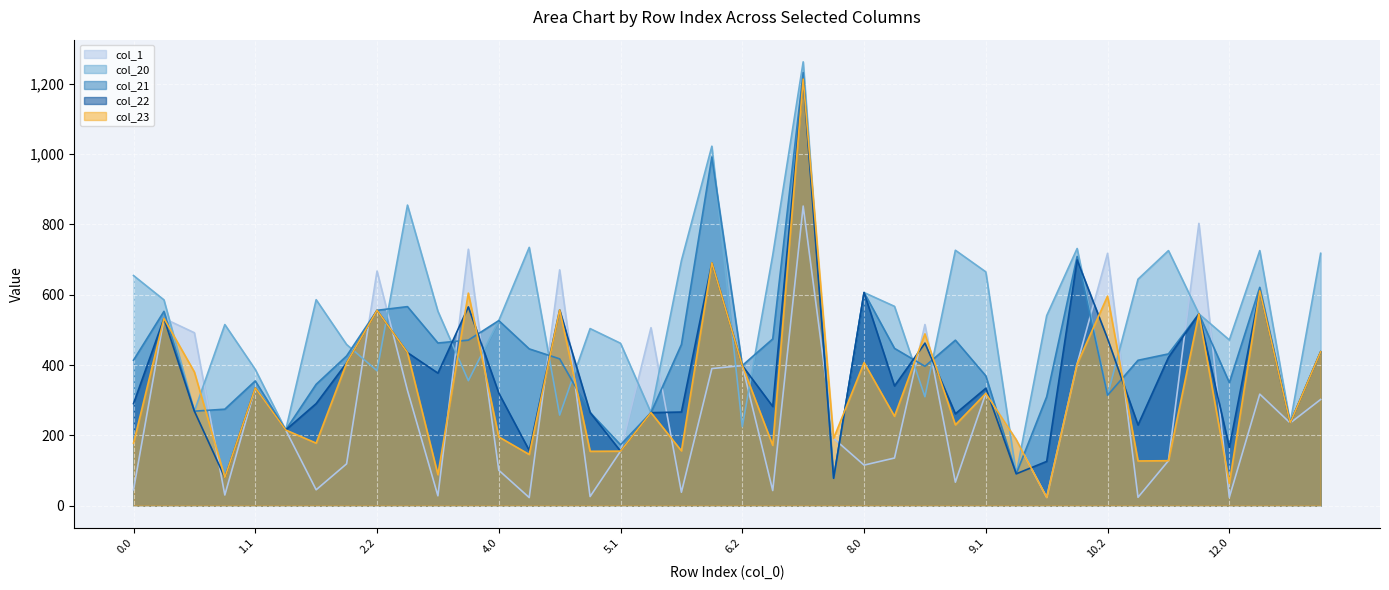

What is the minimum value for col_22?

77.8